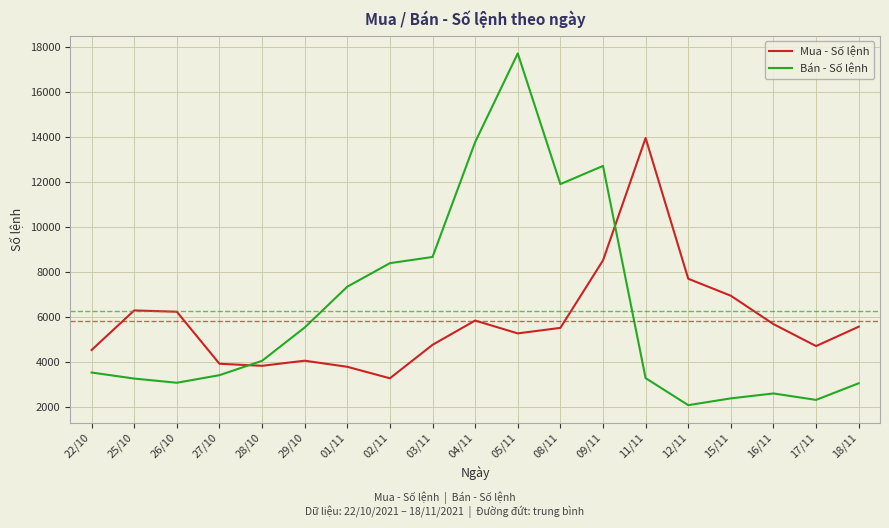

What are all the series names shown in the legend?

Mua - Số lệnh, Bán - Số lệnh